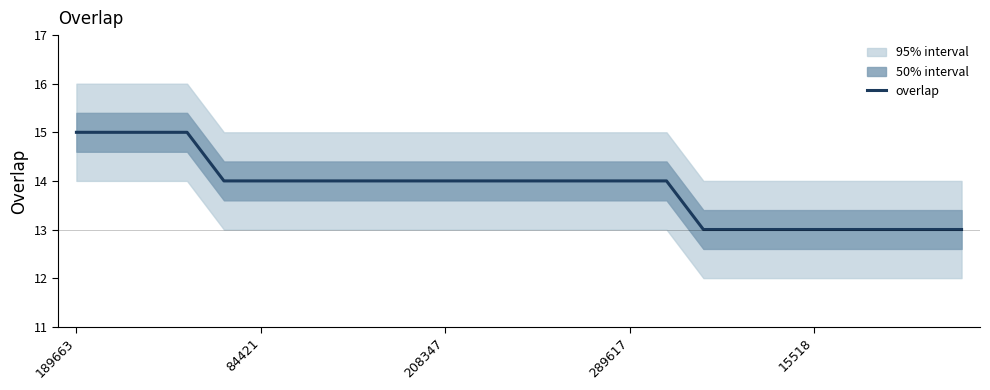

What is the maximum value for overlap?

15